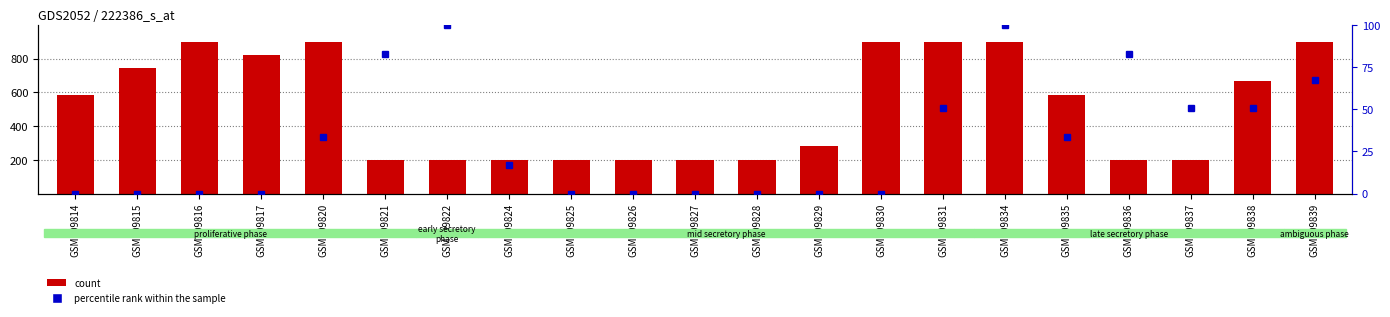

At which label does percentile rank within the sample reach its minimum?

GSM109814